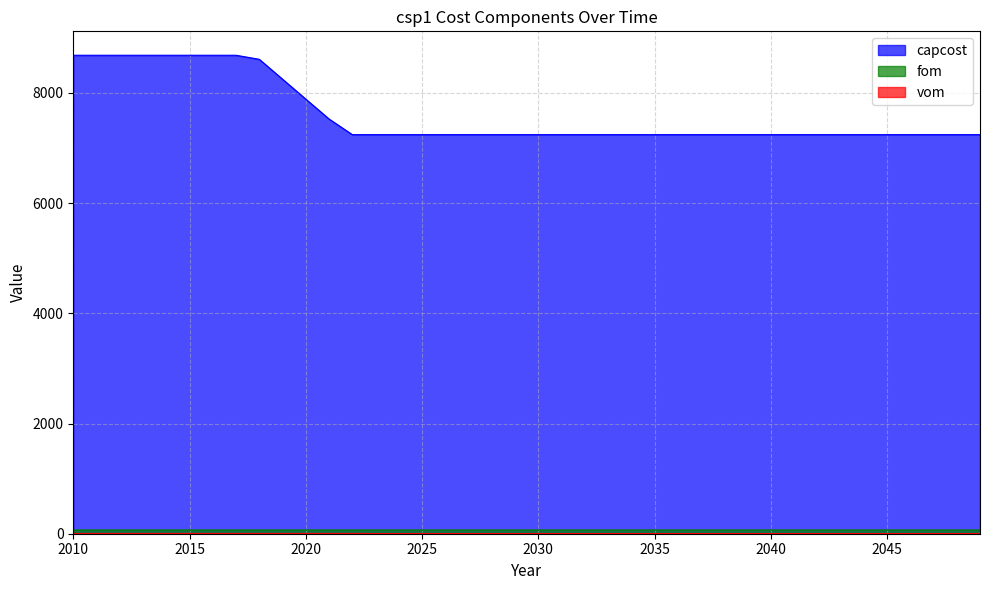

Reading left to right, extract all data points from this chart.

capcost: 8683.0	8683.0	8683.0	8683.0	8683.0	8683.0	8683.0	8683.0	8609.4	8248.4	7887.5	7526.5	7242.7	7242.7	7242.7	7242.7	7242.7	7242.7	7242.7	7242.7	7242.7	7242.7	7242.7	7242.7	7242.7	7242.7	7242.7	7242.7	7242.7	7242.7	7242.7	7242.7	7242.7	7242.7	7242.7	7242.7	7242.7	7242.7	7242.7	7242.7
fom: 67.6	67.6	67.6	67.6	67.6	67.6	67.6	67.6	67.6	67.6	67.6	67.6	67.6	67.6	67.6	67.6	67.6	67.6	67.6	67.6	67.6	67.6	67.6	67.6	67.6	67.6	67.6	67.6	67.6	67.6	67.6	67.6	67.6	67.6	67.6	67.6	67.6	67.6	67.6	67.6
vom: 4.2	4.2	4.2	4.2	4.2	4.2	4.2	4.2	4.2	4.2	4.2	4.2	4.2	3.6	3.6	3.6	3.6	3.6	3.6	3.6	3.6	3.6	3.6	3.6	3.6	3.6	3.6	3.6	3.6	3.6	3.6	3.6	3.6	3.6	3.6	3.6	3.6	3.6	3.6	3.6